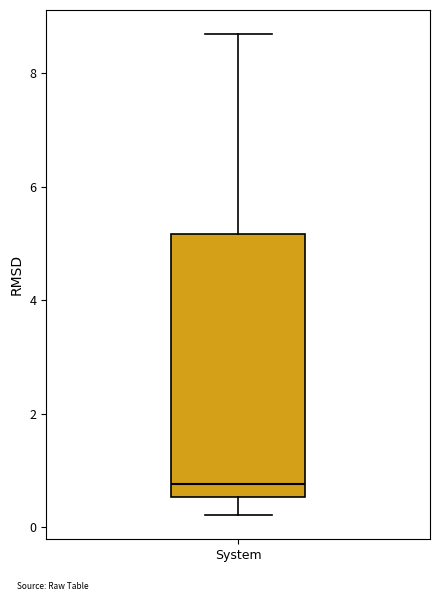

Read this box plot against the y-axis: the position of the median line, the range covered by the box, and the ends of both whiskers. The values are not printed on the chart, so give them approximately, as read against the axis.

median 0.8, box 0.6 to 5.2, whiskers 0.2 to 8.6